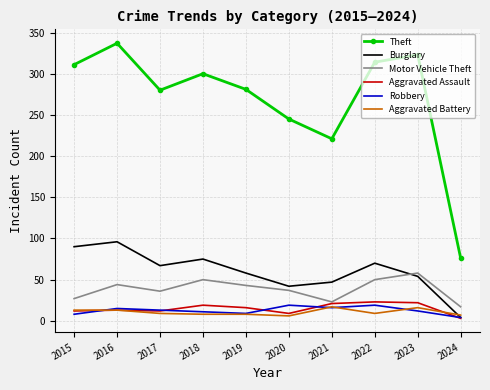

True or false: Theft and Robbery cross at least once.

False